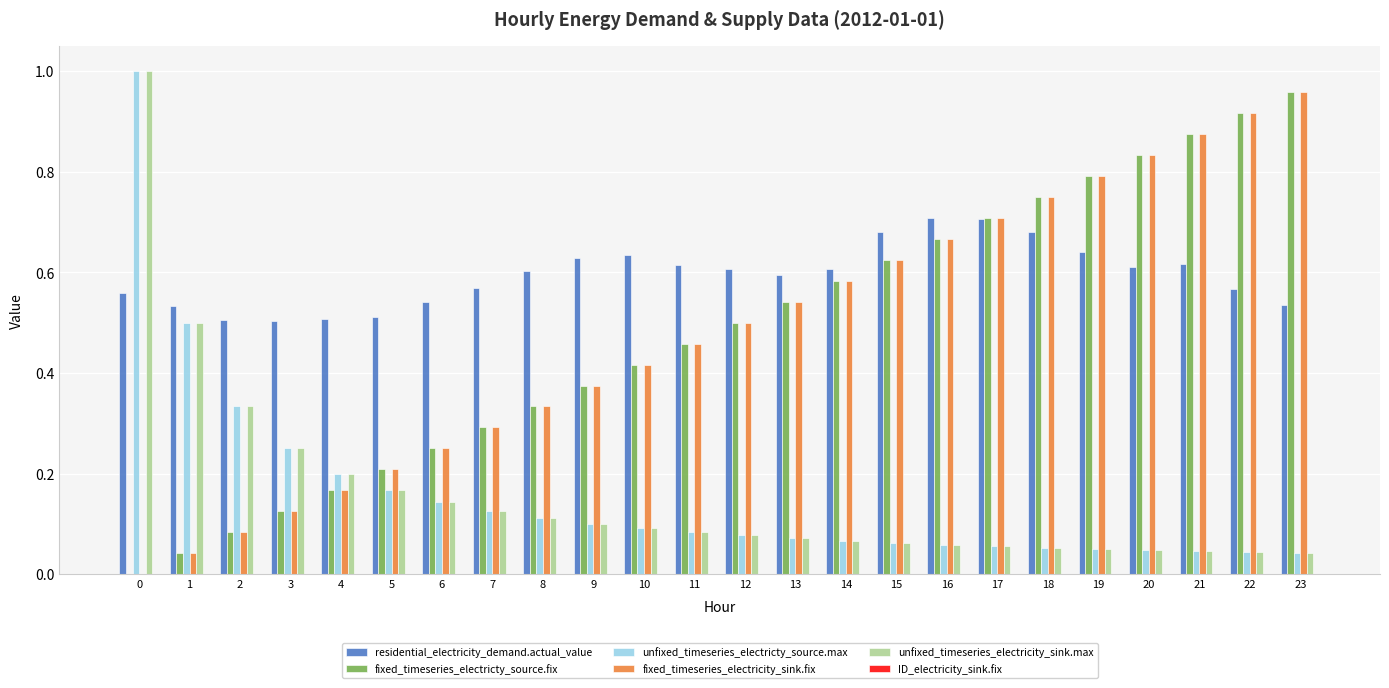

True or false: unfixed_timeseries_electricity_sink.max has a value of 0.1 at 10.

True